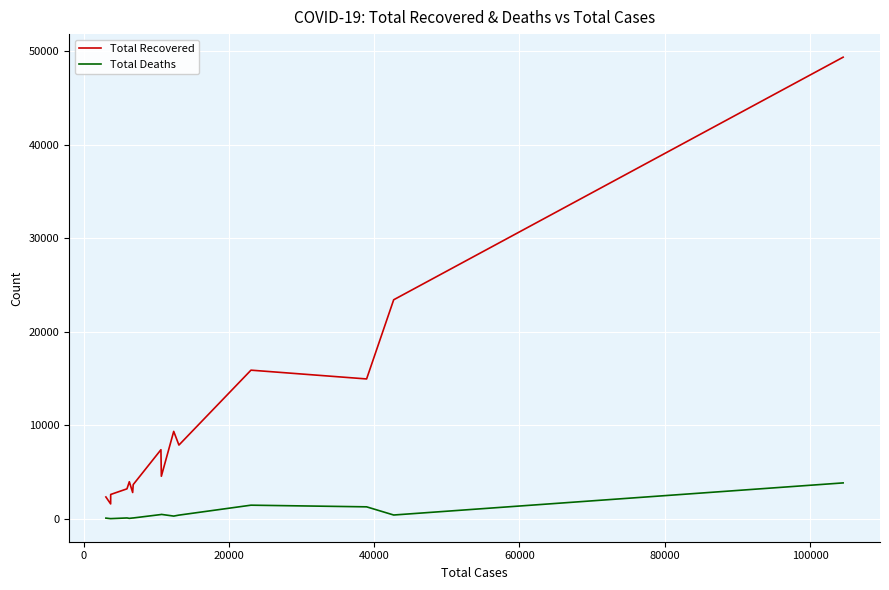

List the series in order of their overall mean, highest first.

Total Recovered, Total Deaths